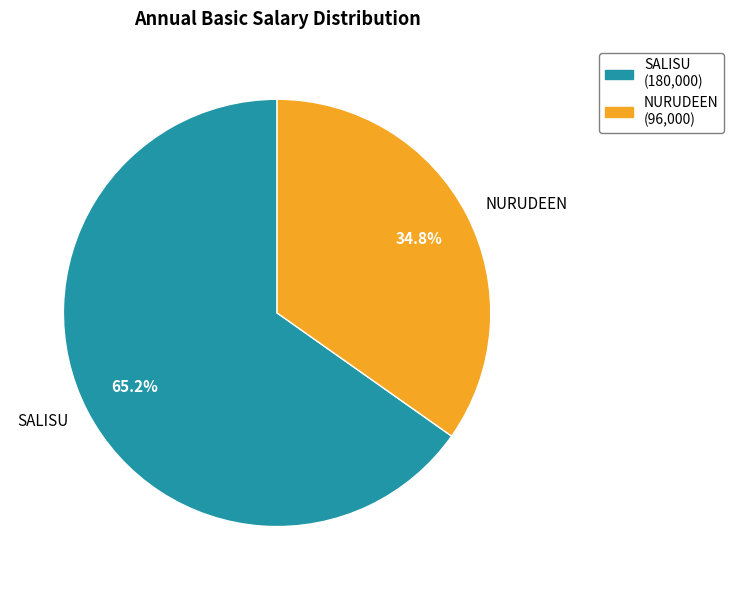

What is the smallest slice in the pie chart?

NURUDEEN